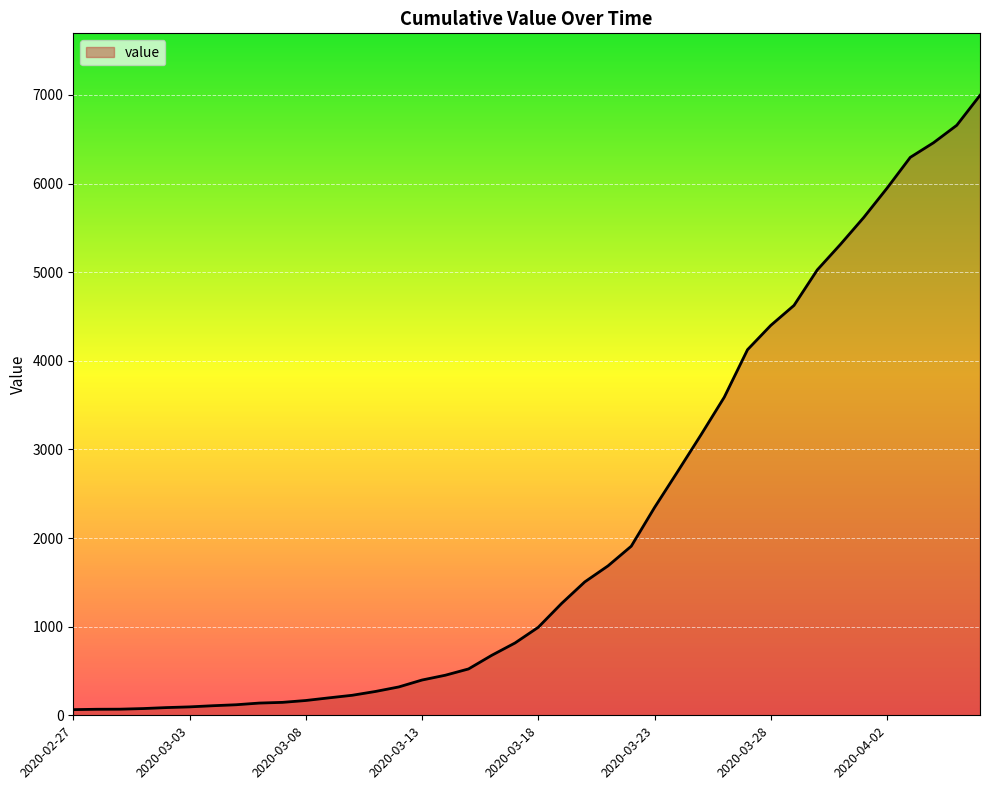

What is the maximum value shown in the chart?

6995